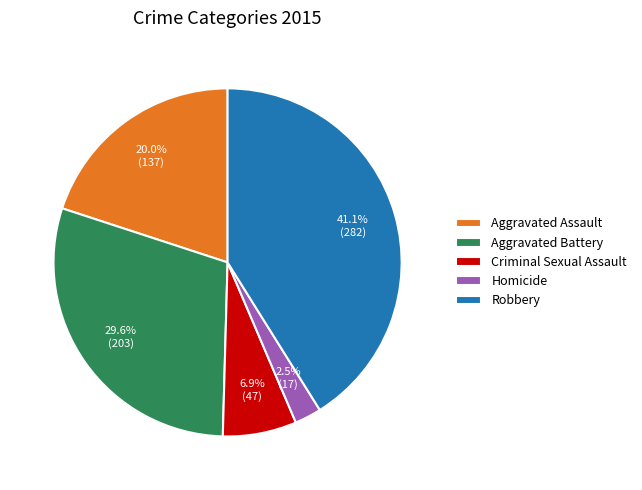

Is there any slice that represents more than half of the pie?

No